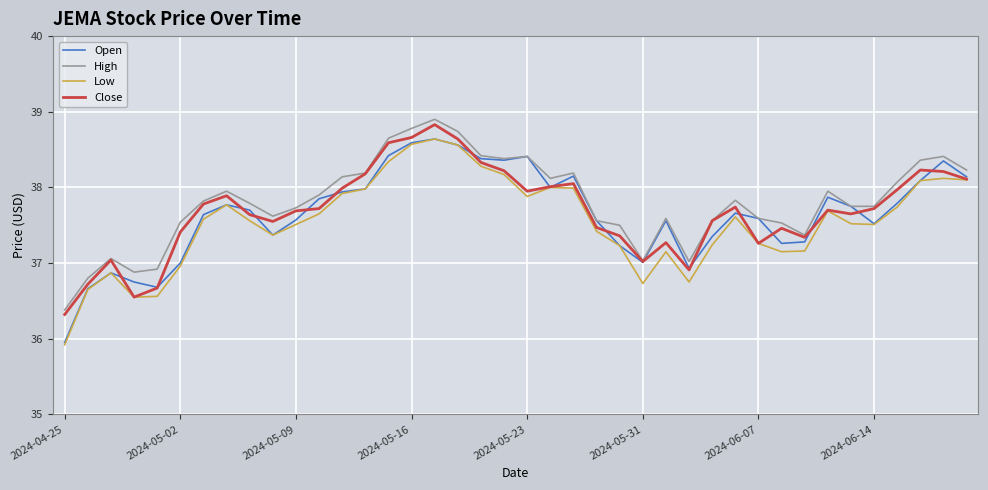

True or false: Low and High intersect in this chart.

False